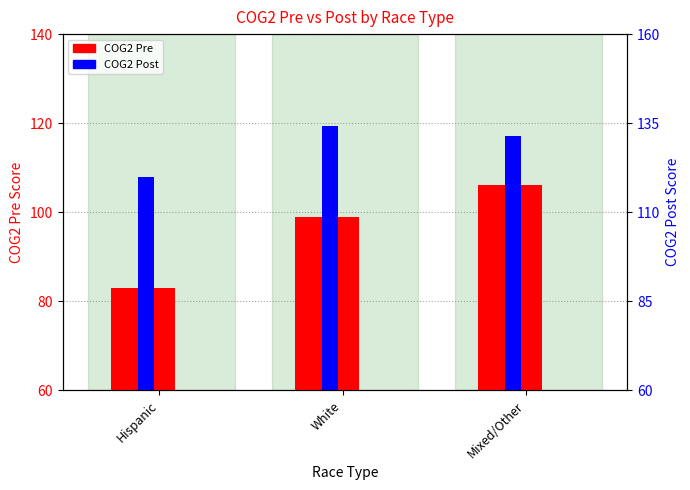

List the labels in order of COG2 Pre value, largest first.

Mixed/Other, White, Hispanic